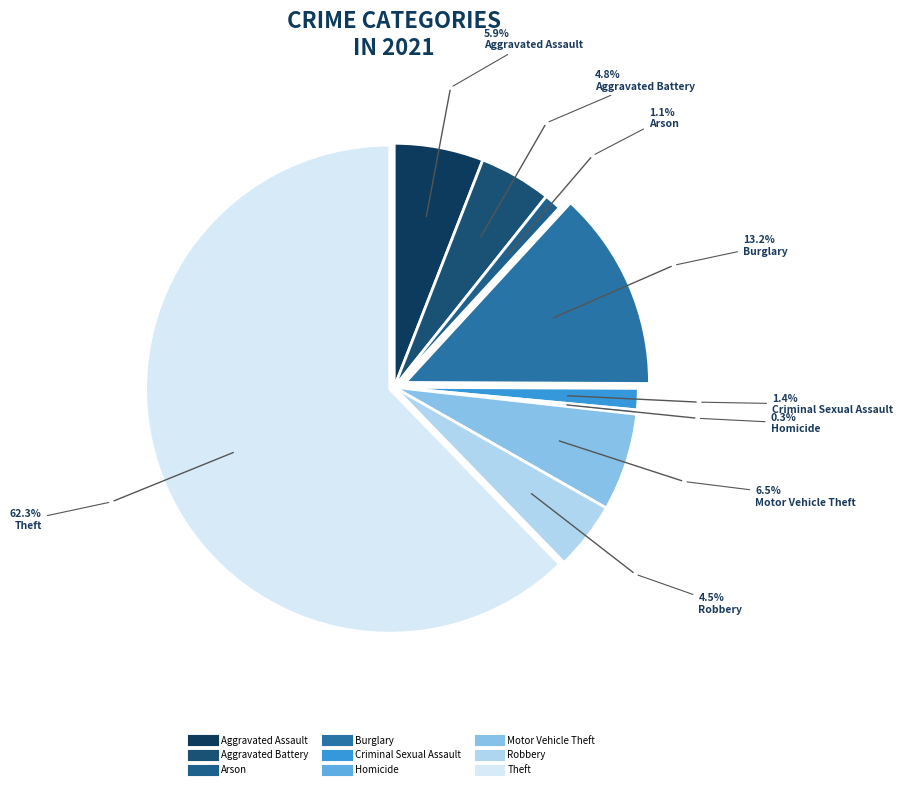

What percentage is the Arson slice, to the nearest percent?

1%